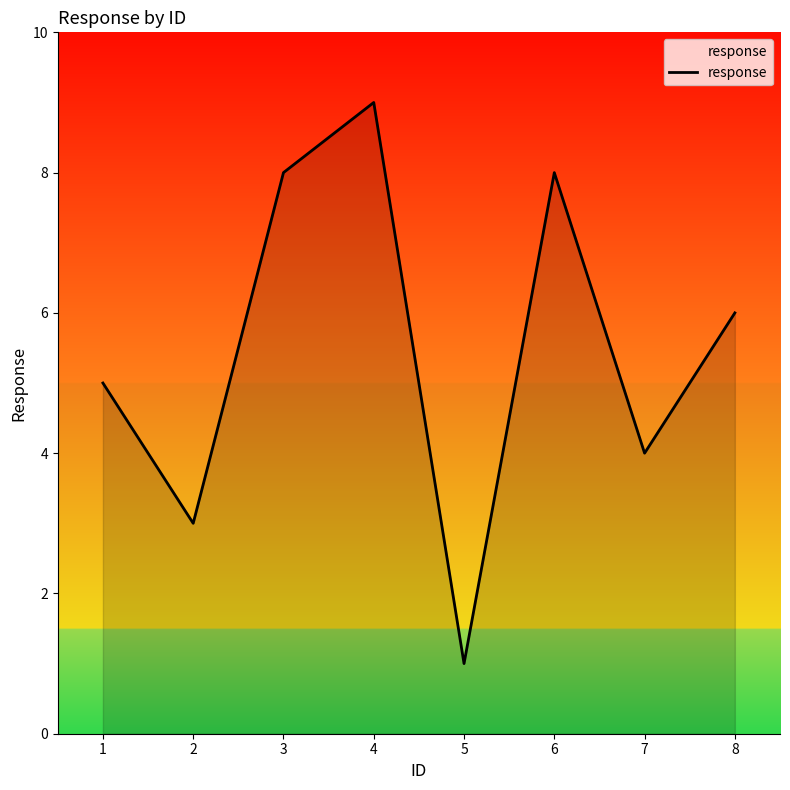

Between 1 and 6, which is larger?

6